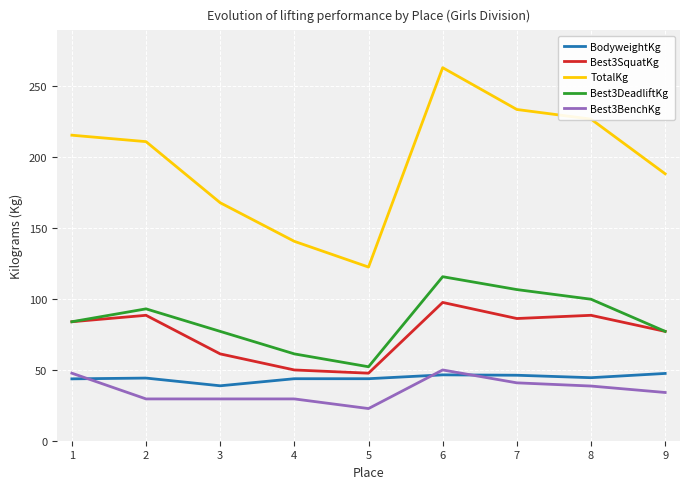

Is the value of TotalKg at 1 greater than the value of Best3DeadliftKg at 2?

Yes